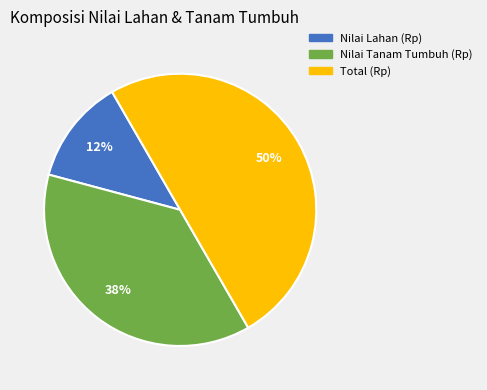

Between Total (Rp) and Nilai Lahan (Rp), which is larger?

Total (Rp)